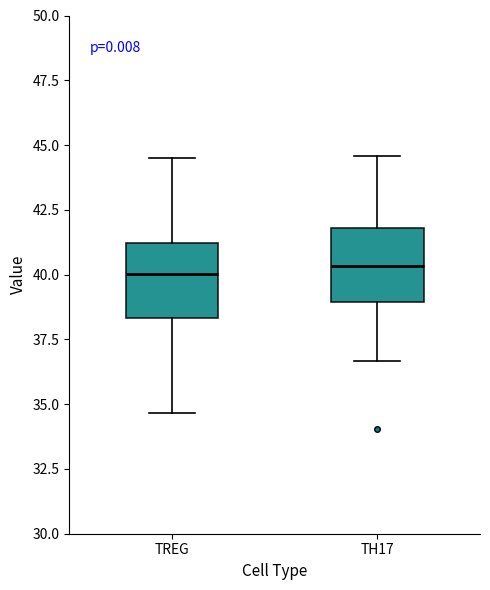

Reading left to right, transcribe this box plot: for each box, give where its median line is, the range the box spans, and where its two whiskers end, as read against the y-axis. The values are not printed on the chart, so give them approximately, as read against the axis.

TREG: median 40.0, box 38.5 to 41.0, whiskers 34.5 to 44.5
TH17: median 40.5, box 39.0 to 42.0, whiskers 36.5 to 44.5